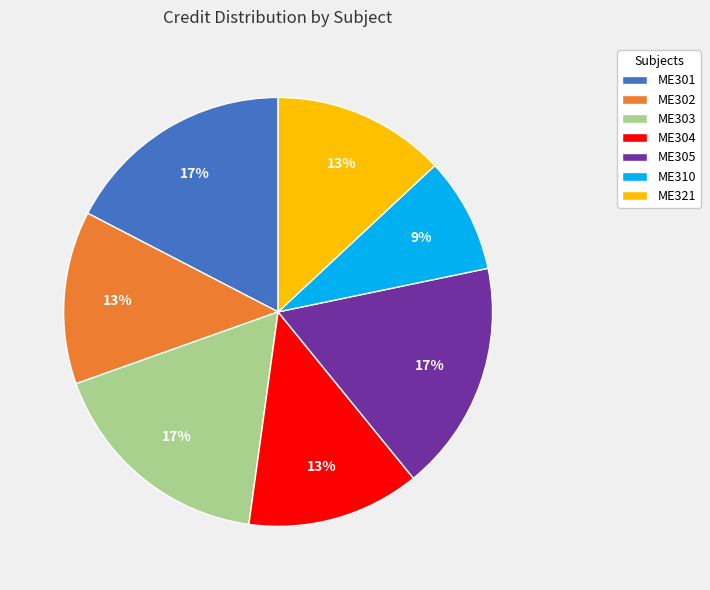

What percentage is the ME303 slice, to the nearest percent?

17%